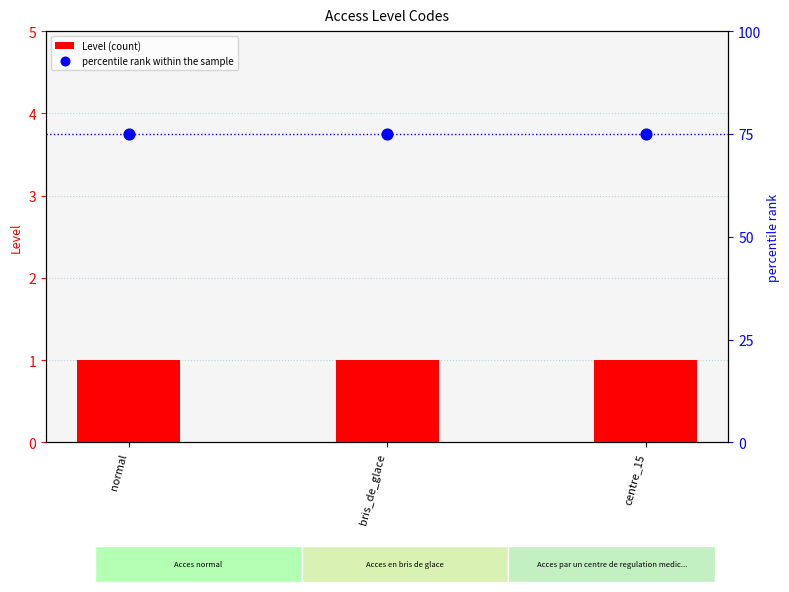

What are all the series names shown in the legend?

Level (count), percentile rank within the sample